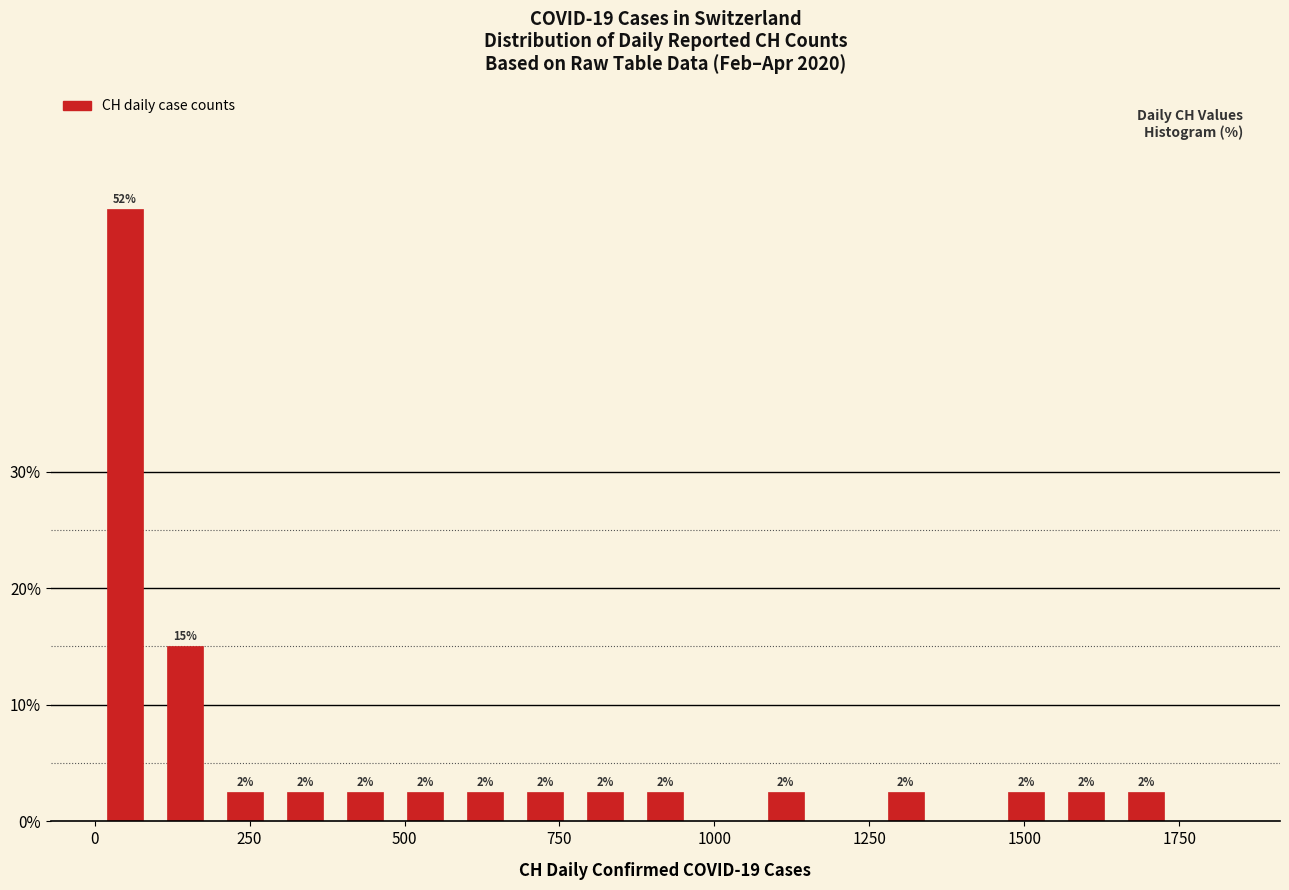

Read against the x-axis, roughly where is the centre of the tallest bar?

50